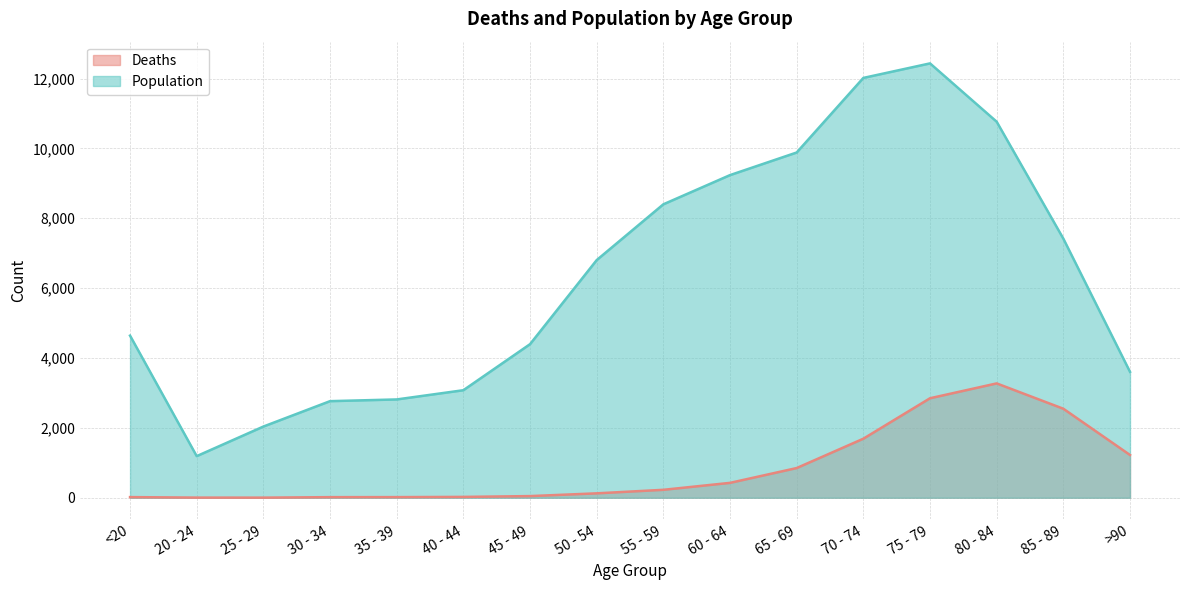

At how many categories does at least one series exceed 644?

16